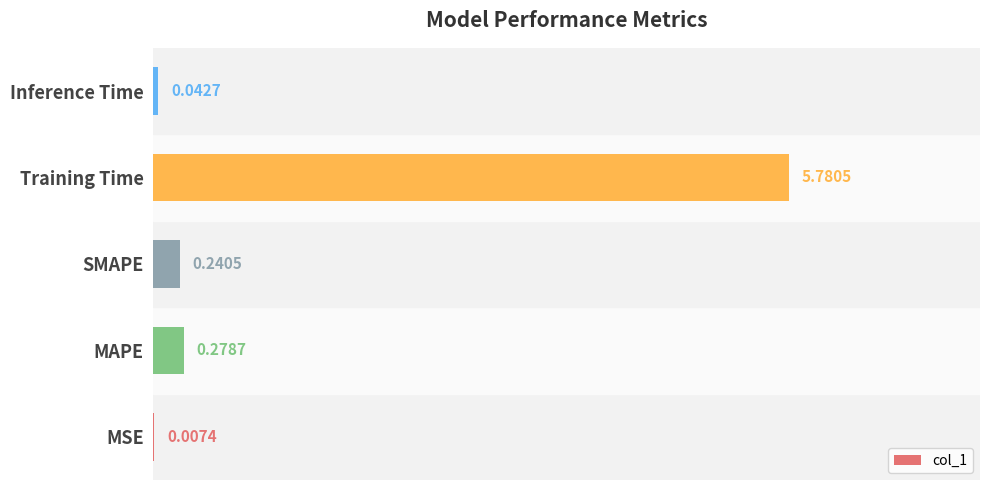

Where is the data nearest to the value 2?

MAPE